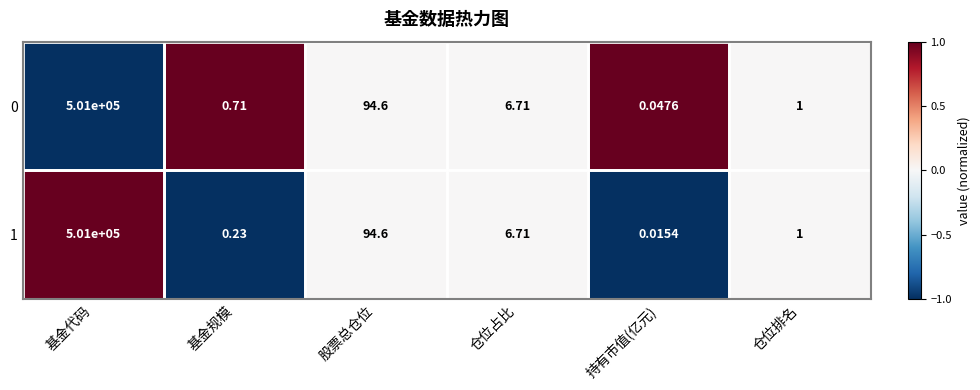

At which label does 1 reach its peak?

基金代码